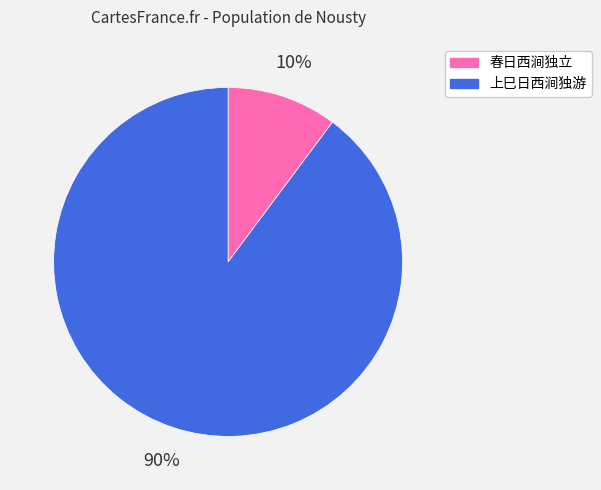

What percentage is the 春日西涧独立 slice, to the nearest percent?

10%